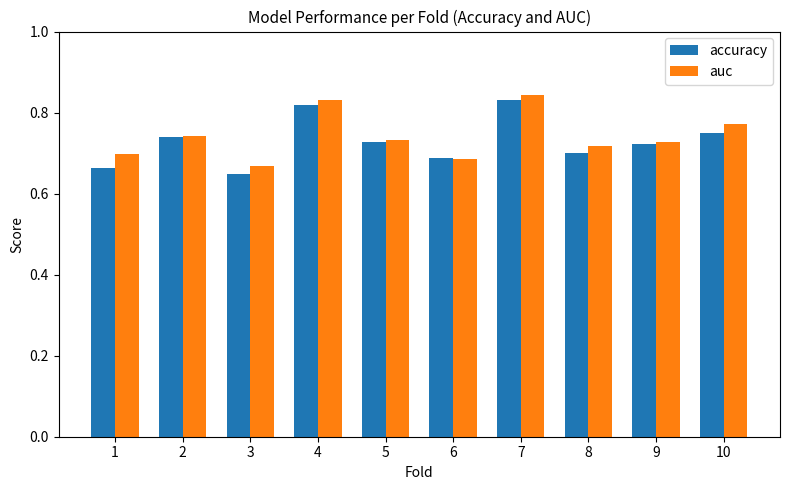

What is the sum of the accuracy values at 1 and 5?

1.4